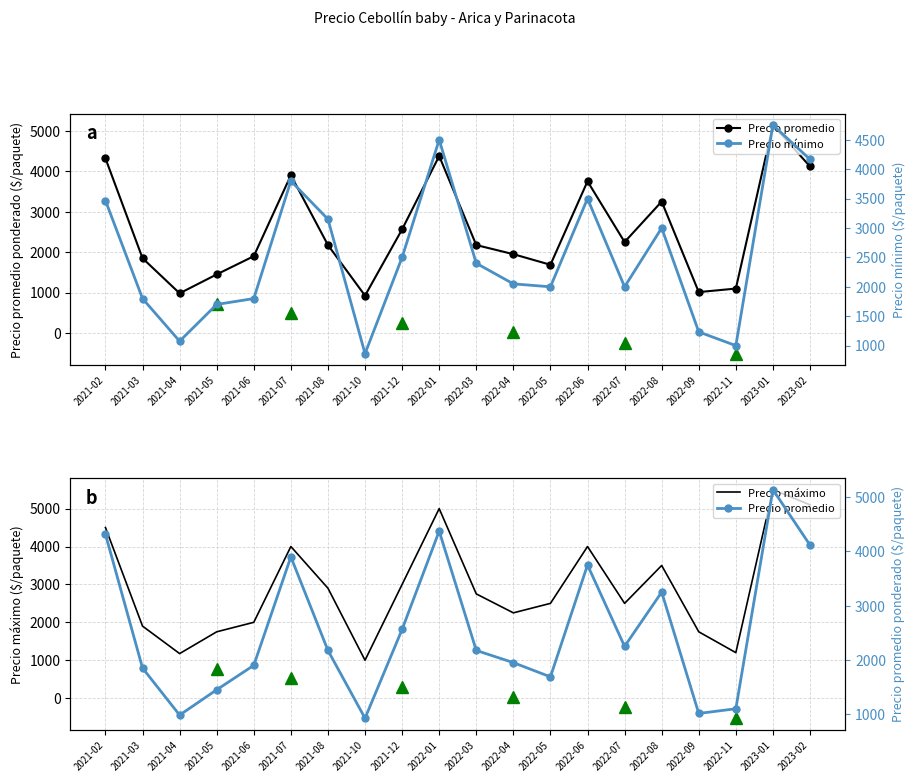

Reading left to right, transcribe all the data shown in this chart.

Precio promedio ponderado: 4317	1850	983	1450	1900	3900	2175	925	2563	4375	2175	1950	1688	3750	2250	3250	1013	1100	5139	4117
Precio mínimo: 3467	1800	1075	1700	1800	3800	3150	863	2500	4500	2400	2050	2000	3500	2000	3000	1233	1000	4750	4167
Precio máximo: 4500	1900	1175	1750	2000	4000	2900	1000	3000	5000	2750	2250	2500	4000	2500	3500	1750	1200	5500	5100